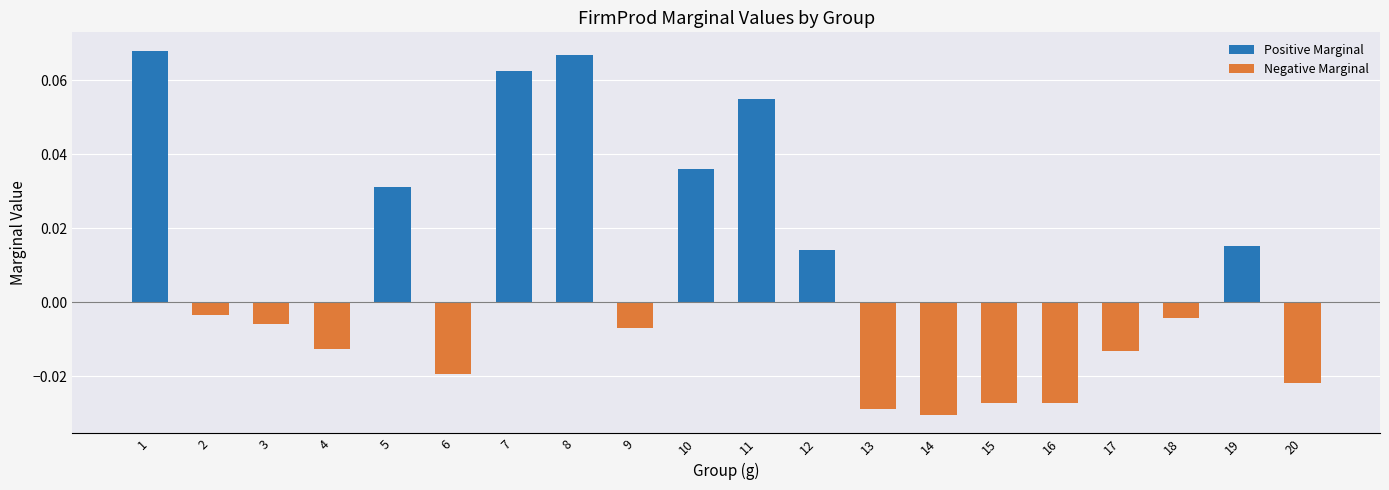

Is it true that Positive Marginal equals 0.0 at 16?

True